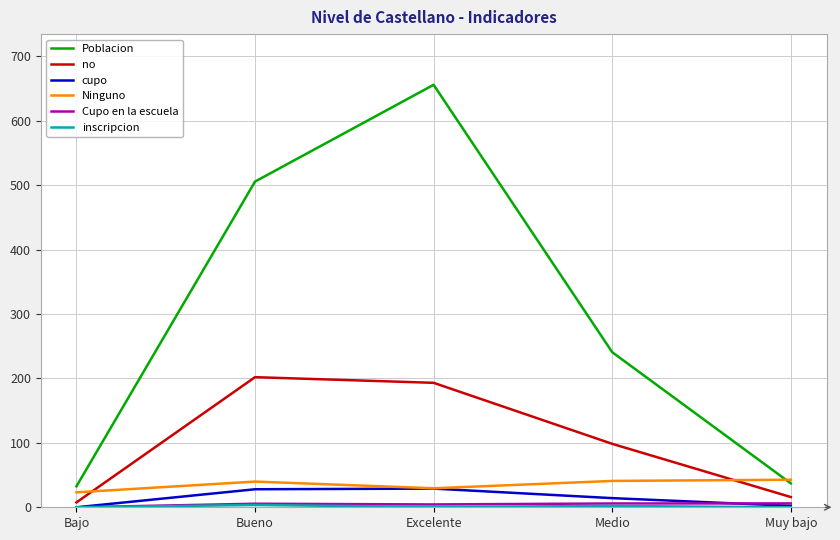

Which series has the largest range (max minus min)?

Poblacion